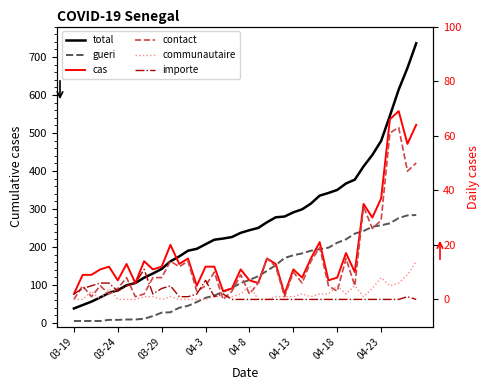

At how many categories does at least one series exceed 623?

2